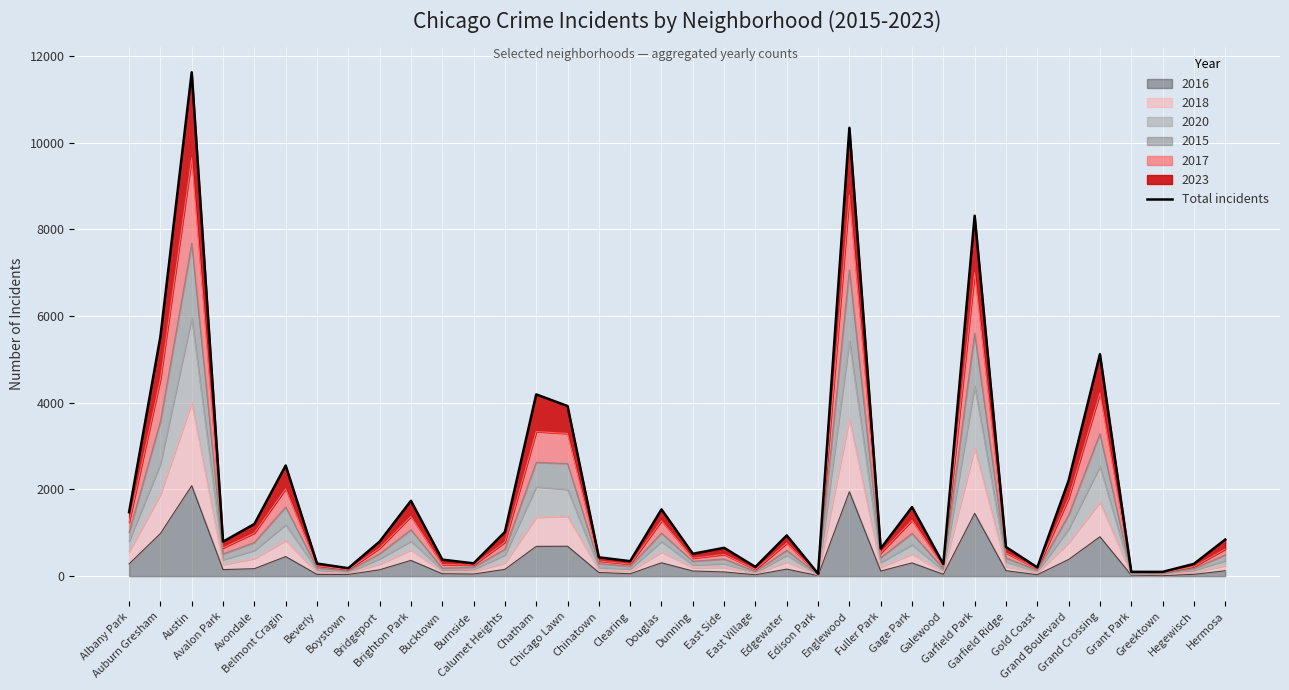

Which label corresponds to the largest value in the chart?

Austin